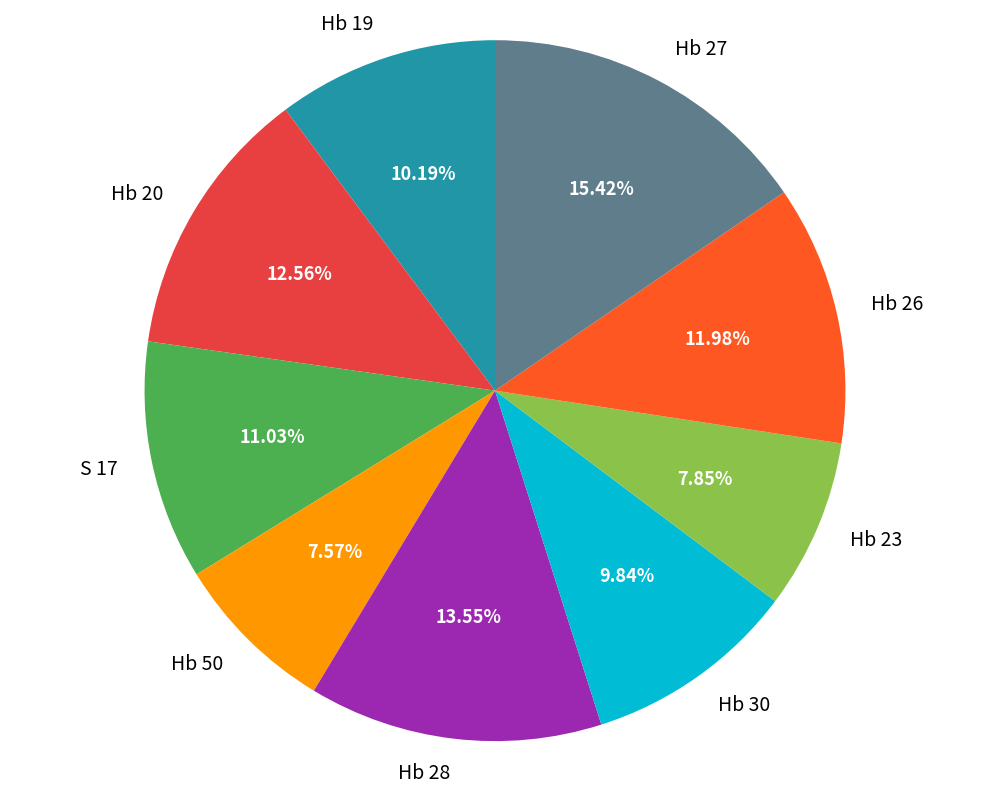

What percentage do Hb 50 and Hb 19 together represent?

17.8%